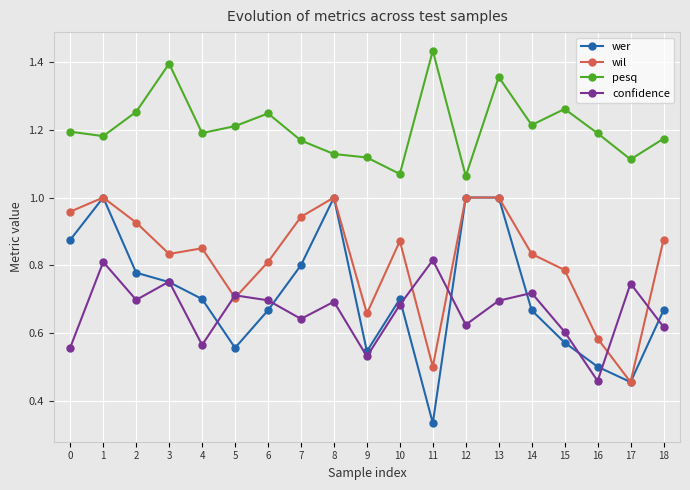

At which category does the chart reach its minimum across all series?

11